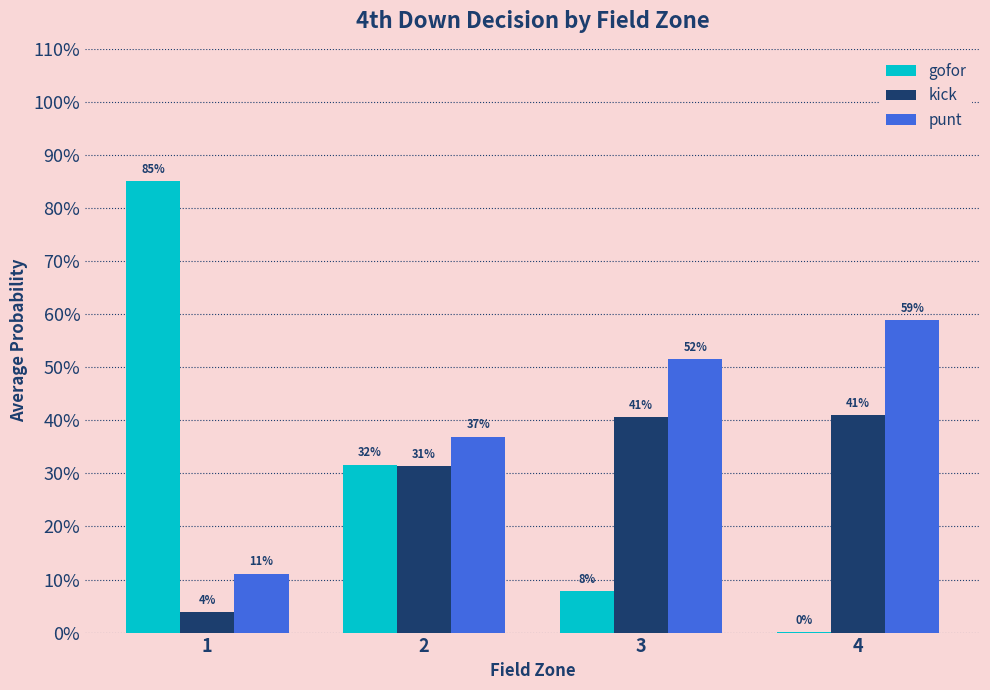

Reading left to right, extract all data points from this chart.

gofor: 0.9	0.3	0.1	0.0
kick: 0.0	0.3	0.4	0.4
punt: 0.1	0.4	0.5	0.6